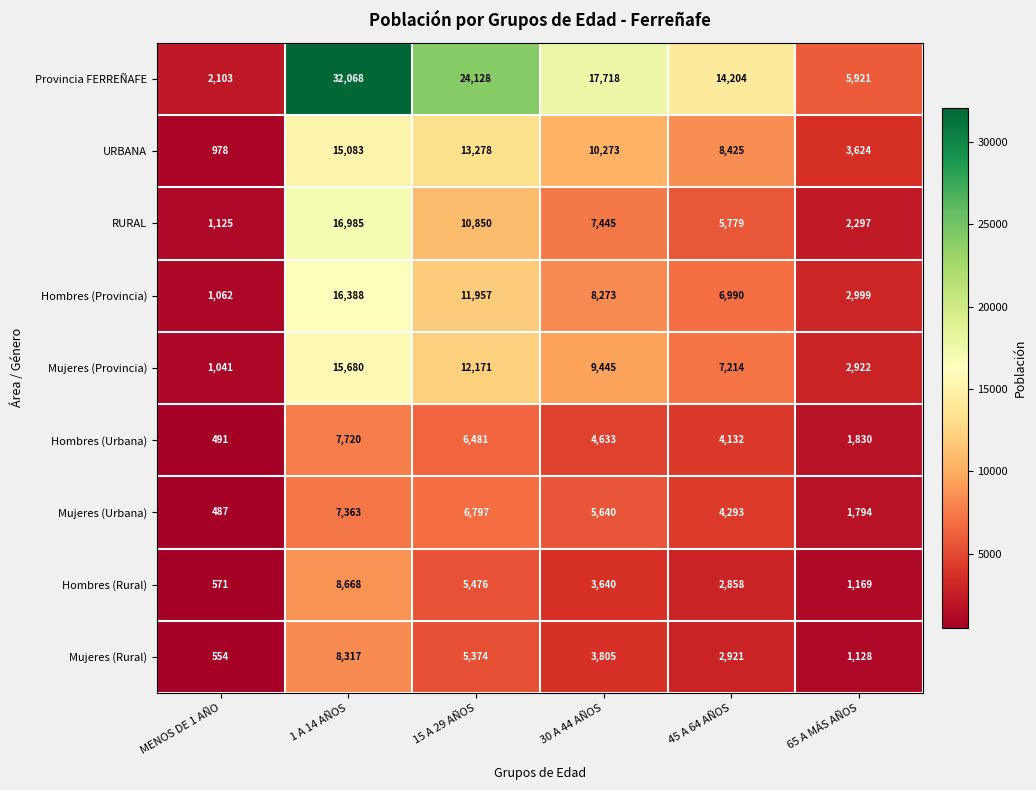

Rank the series by their maximum value, from lowest to highest.

Mujeres (Urbana), Hombres (Urbana), Mujeres (Rural), Hombres (Rural), URBANA, Mujeres (Provincia), Hombres (Provincia), RURAL, Provincia FERREÑAFE